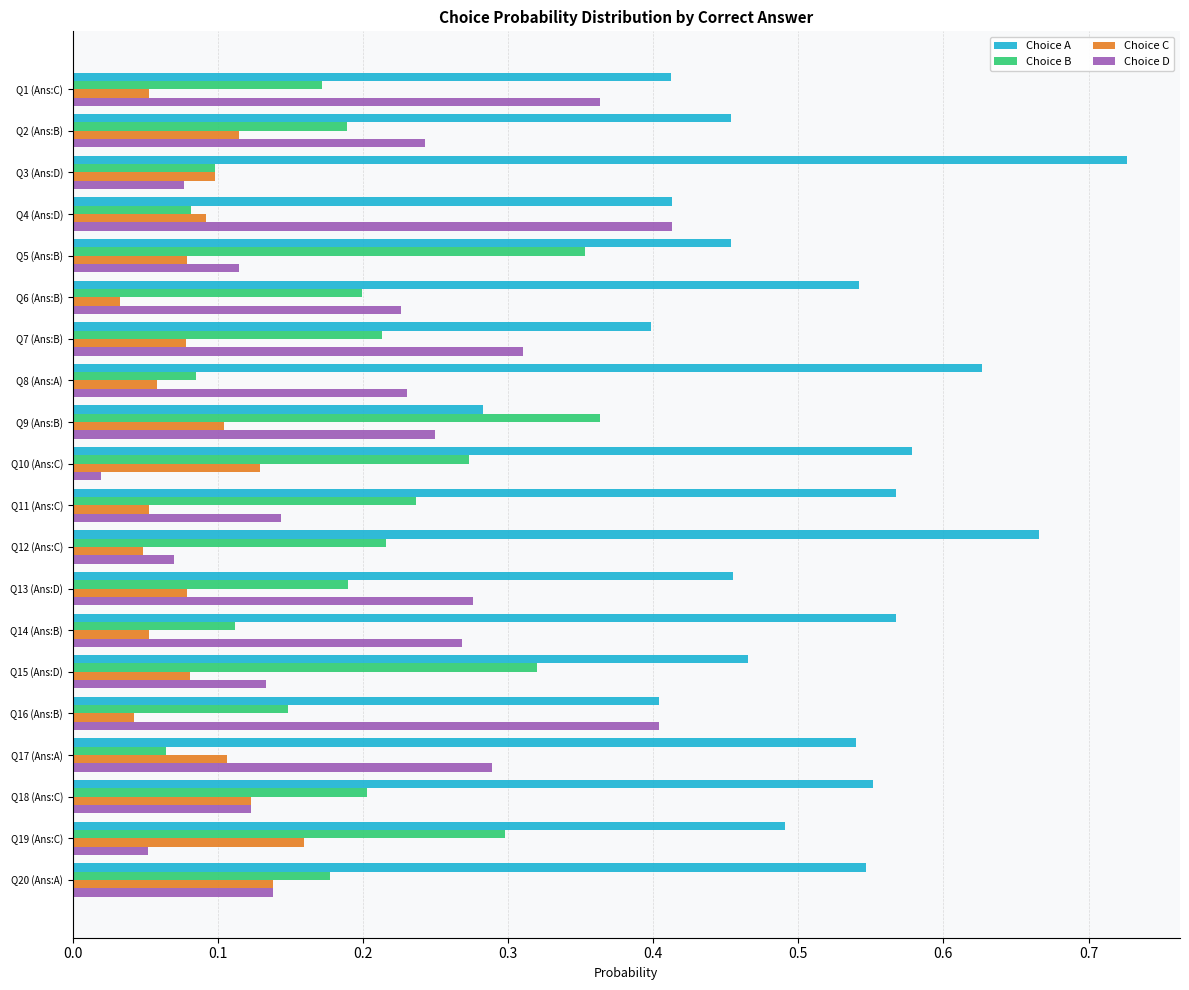

Rank the series by their maximum value, from highest to lowest.

Choice A, Choice D, Choice B, Choice C